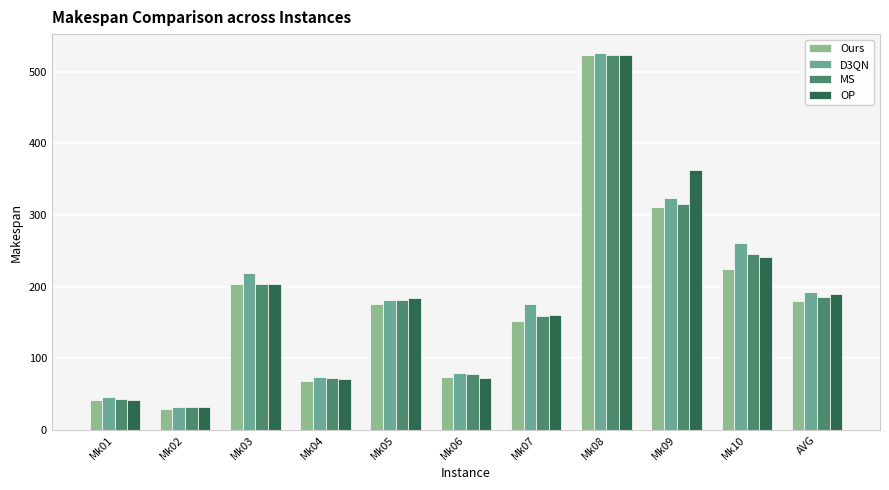

What is the difference between the Ours values at Mk01 and Mk05?

134.0